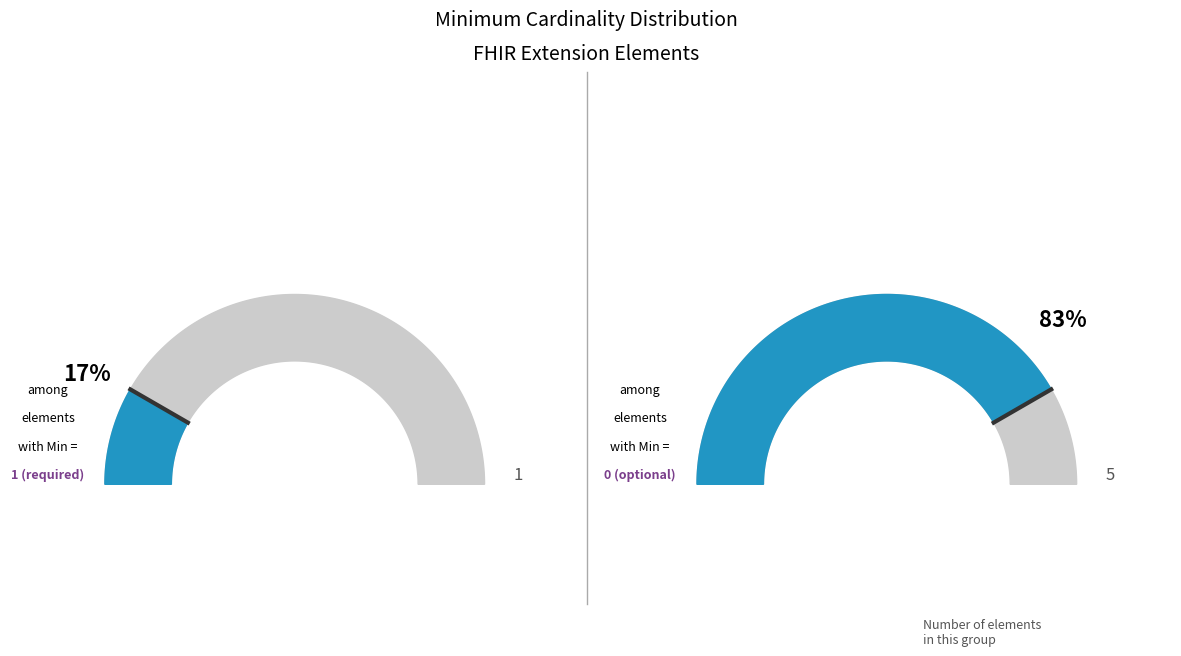

True or false: Extension.url accounts for 91% of the total.

False